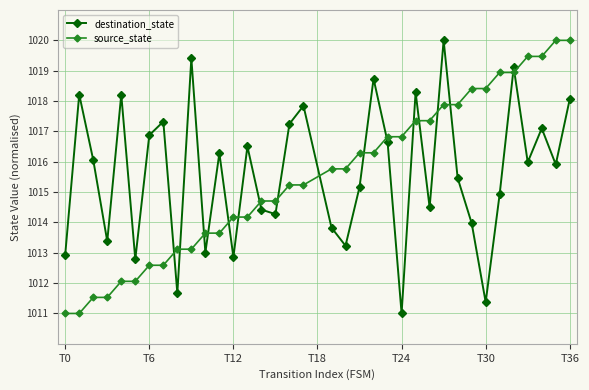

Reading right to left, list all the values displayed in this chart.

destination_state: 1018.1	1015.9	1017.1	1016.0	1019.1	1014.9	1011.4	1014.0	1015.5	1020.0	1014.5	1018.3	1011.0	1016.7	1018.7	1015.2	1013.2	1013.8	1017.8	1017.2	1014.3	1014.4	1016.5	1012.9	1016.3	1013.0	1019.4	1011.7	1017.3	1016.9	1012.8	1018.2	1013.4	1016.1	1018.2	1012.9
source_state: 1020.0	1020.0	1019.5	1019.5	1018.9	1018.9	1018.4	1018.4	1017.9	1017.9	1017.4	1017.4	1016.8	1016.8	1016.3	1016.3	1015.8	1015.8	1015.2	1015.2	1014.7	1014.7	1014.2	1014.2	1013.6	1013.6	1013.1	1013.1	1012.6	1012.6	1012.1	1012.1	1011.5	1011.5	1011.0	1011.0